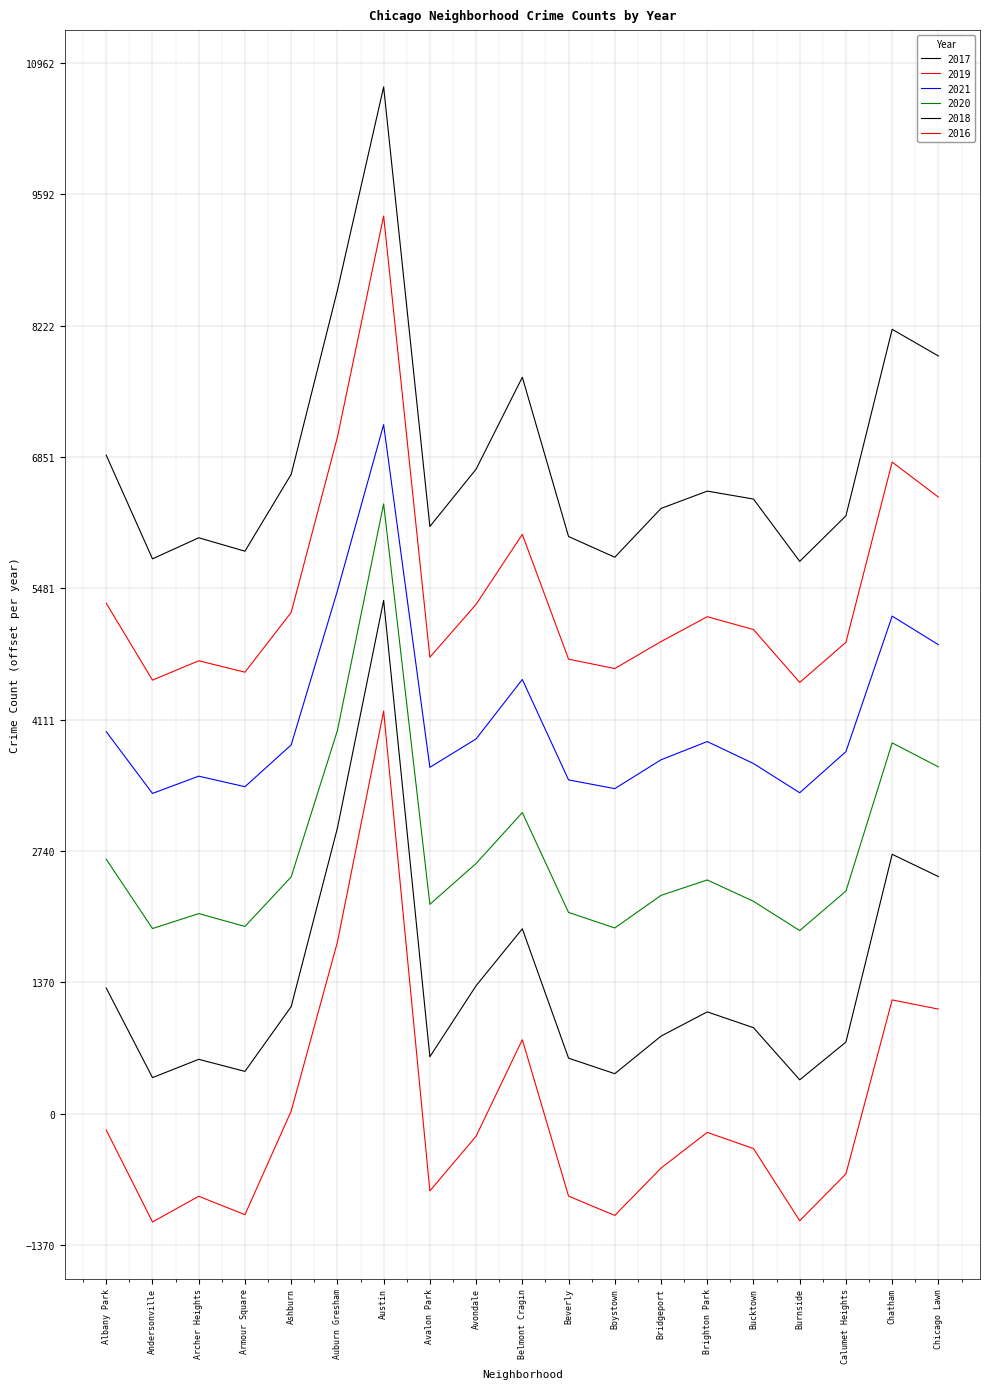

How many distinct data groups are displayed?

6